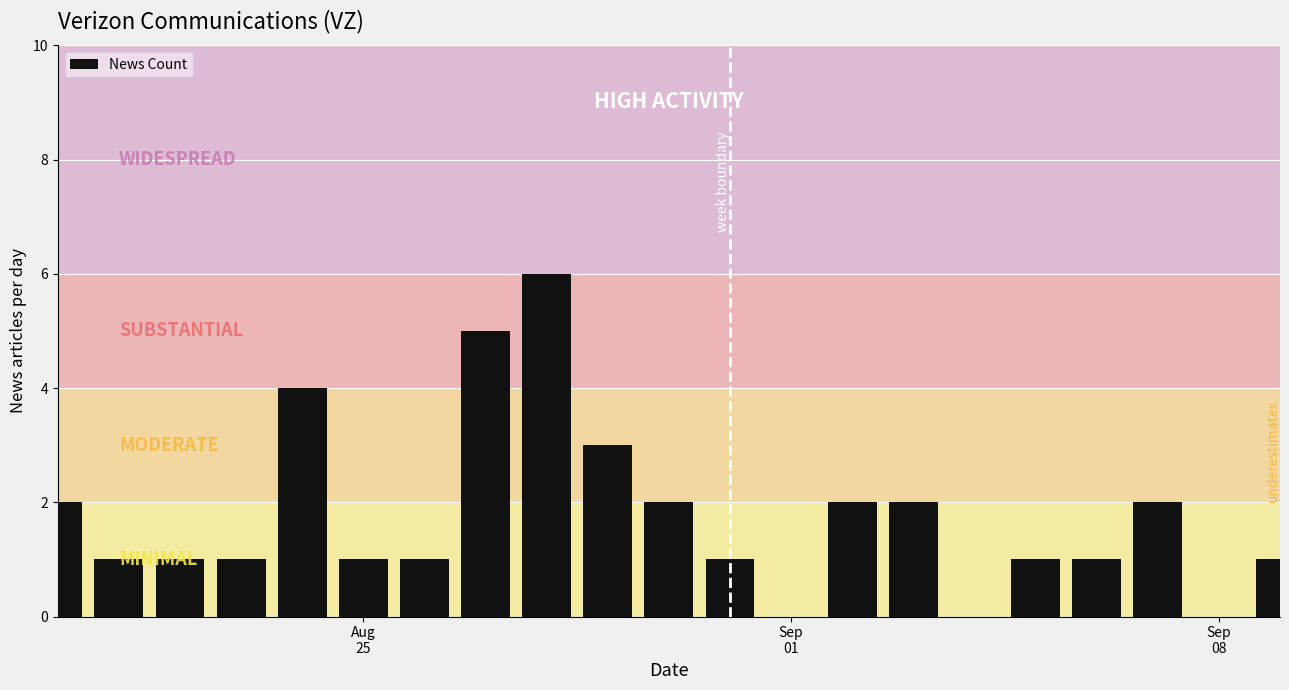

What is the sum of all values?

37